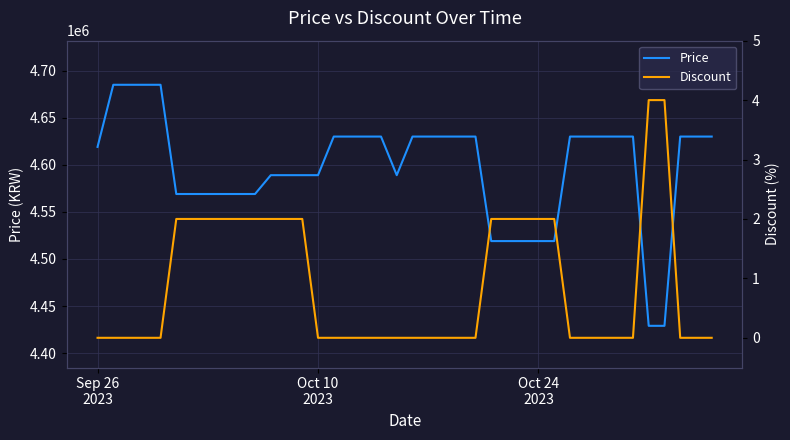

True or false: Price and Discount cross at least once.

False